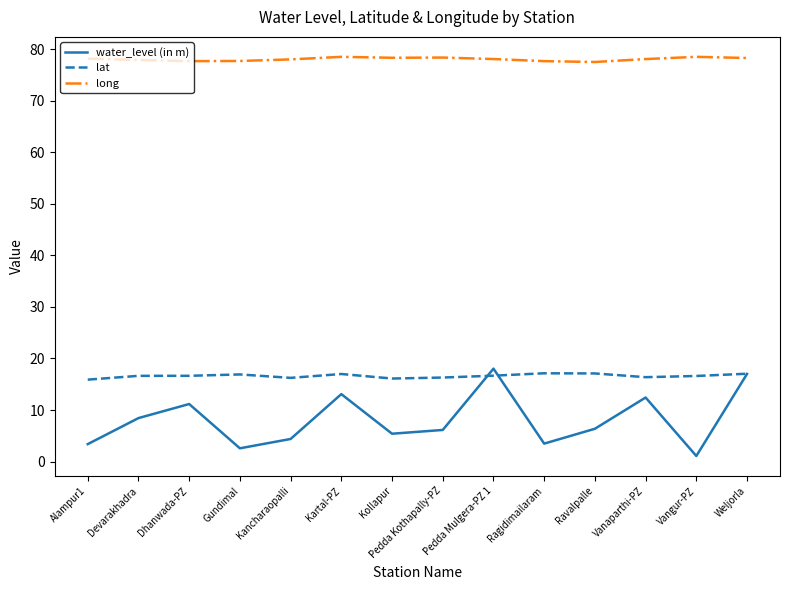

The value of long at Alampur1 is 78.2. True or false?

True